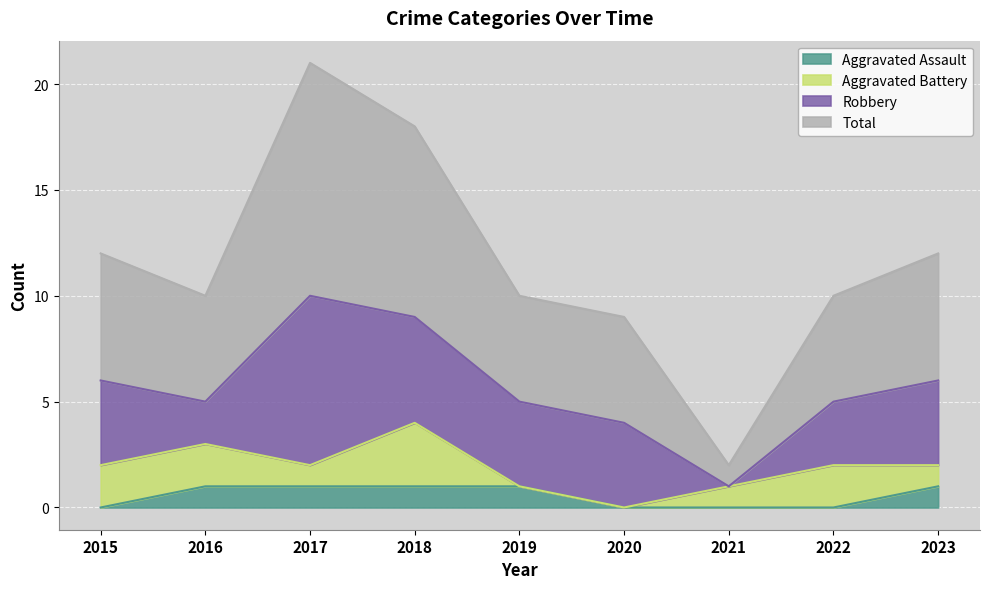

How many positive values does the Aggravated Assault series have?

5